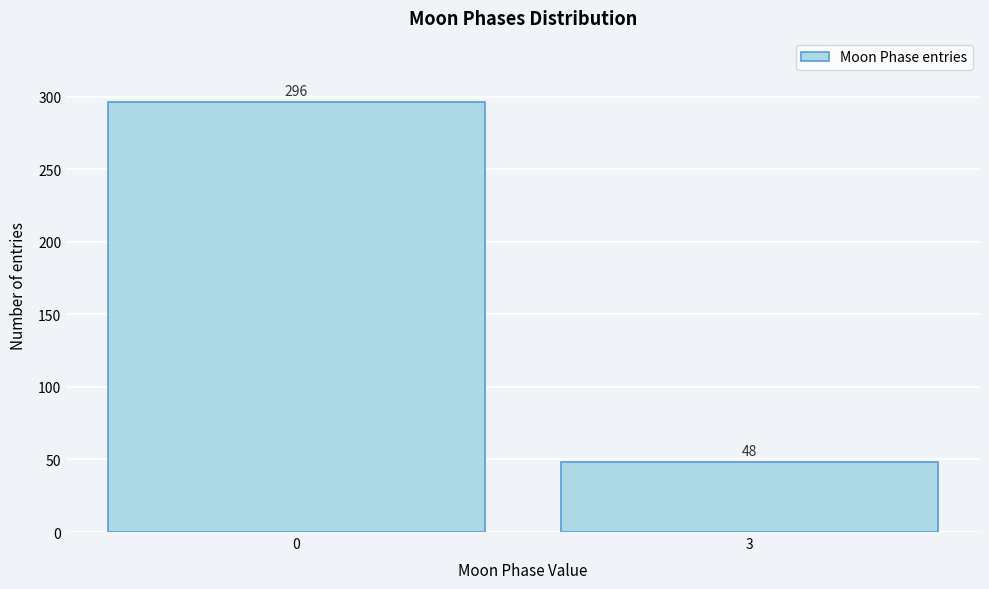

Reading left to right, transcribe all the data shown in this chart.

0=296	3=48